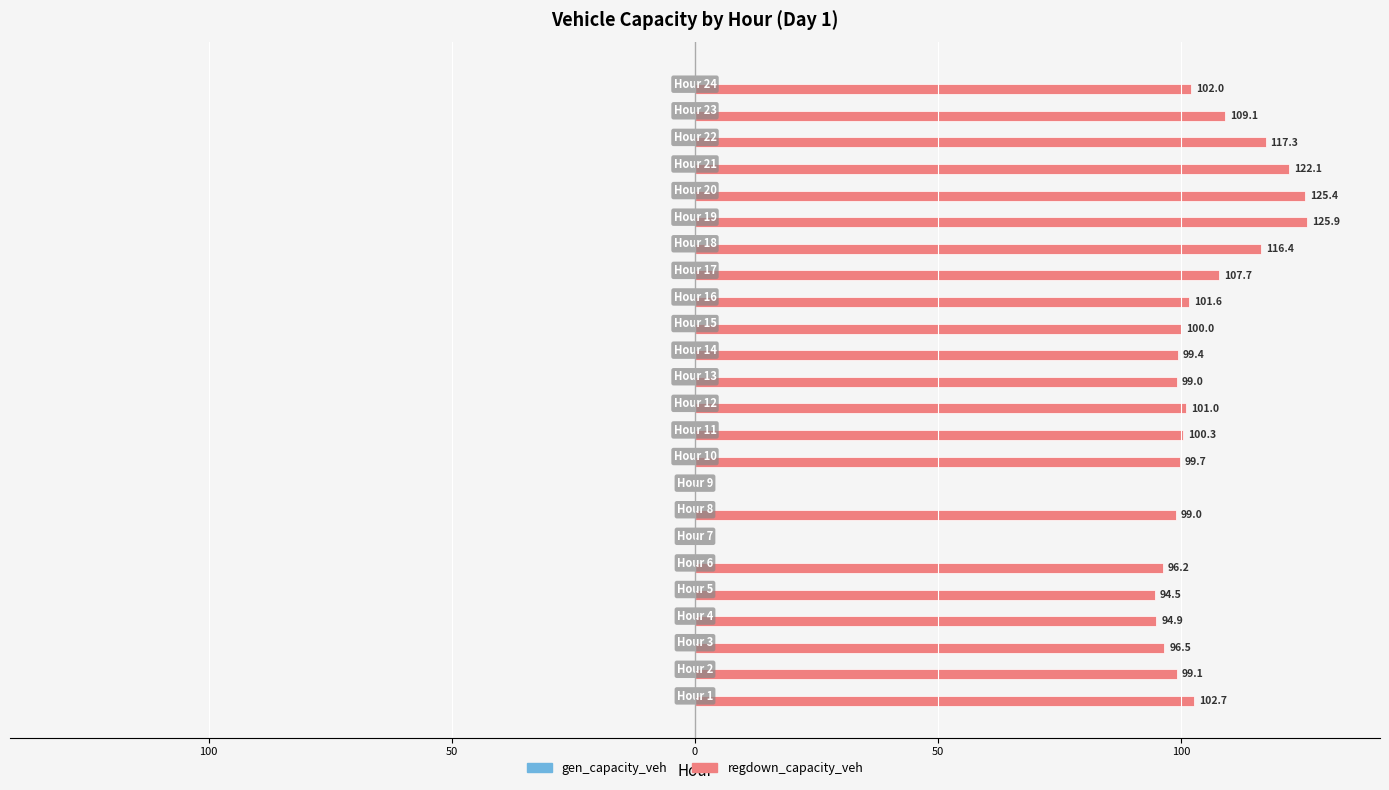

Are the bars horizontal?

Yes